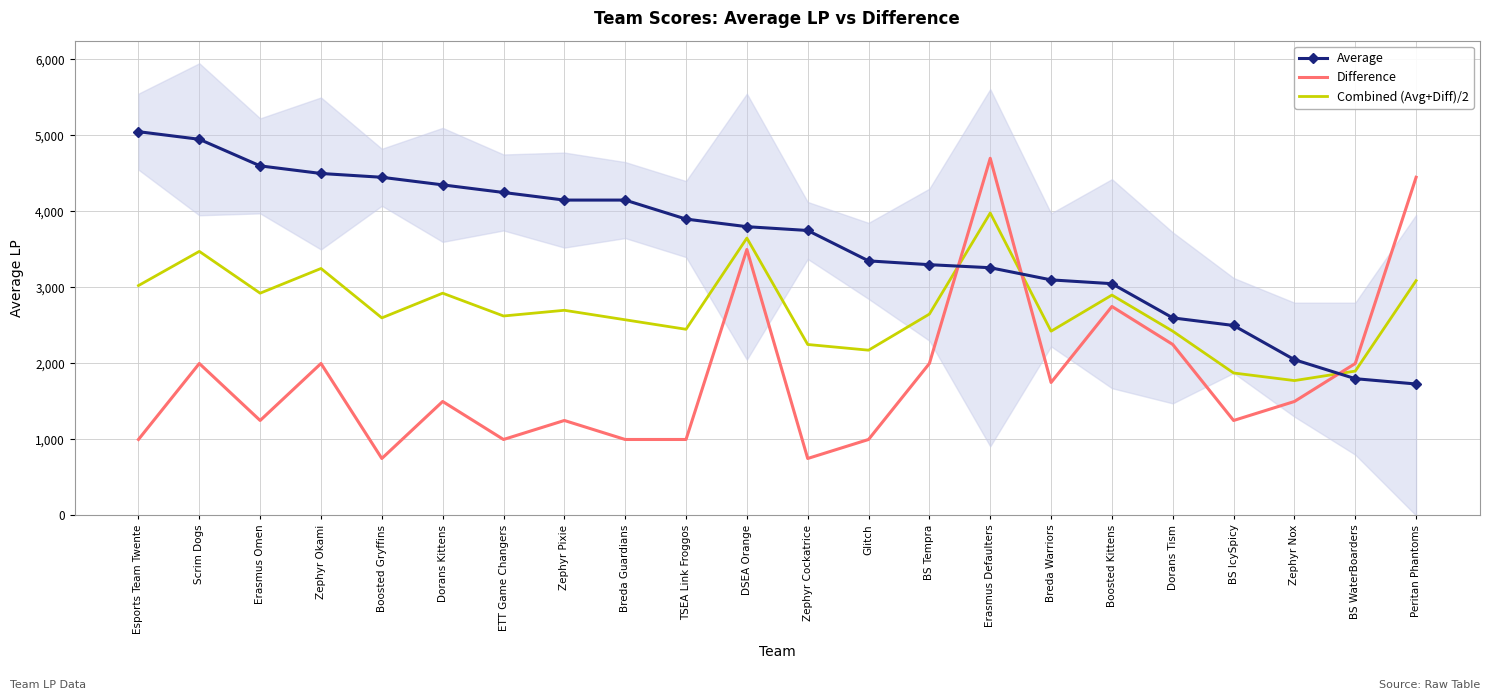

Reading left to right, list all the values displayed in this chart.

Average: Esports Team Twente=5050	Scrim Dogs=4950	Erasmus Omen=4600	Zephyr Okami=4500	Boosted Gryffins=4450	Dorans Kittens=4350	ETT Game Changers=4250	Zephyr Pixie=4150	Breda Guardians=4150	TSEA Link Froggos=3900	DSEA Orange=3800	Zephyr Cockatrice=3750	Glitch=3350	BS Tempra=3300	Erasmus Defaulters=3260	Breda Warriors=3100	Boosted Kittens=3050	Dorans Tism=2600	BS IcySpicy=2500	Zephyr Nox=2050	BS WaterBoarders=1800	Peritan Phantoms=1730
Difference: Esports Team Twente=1000	Scrim Dogs=2000	Erasmus Omen=1250	Zephyr Okami=2000	Boosted Gryffins=750	Dorans Kittens=1500	ETT Game Changers=1000	Zephyr Pixie=1250	Breda Guardians=1000	TSEA Link Froggos=1000	DSEA Orange=3500	Zephyr Cockatrice=750	Glitch=1000	BS Tempra=2000	Erasmus Defaulters=4700	Breda Warriors=1750	Boosted Kittens=2750	Dorans Tism=2250	BS IcySpicy=1250	Zephyr Nox=1500	BS WaterBoarders=2000	Peritan Phantoms=4450
Combined (Avg+Diff)/2: Esports Team Twente=3025	Scrim Dogs=3475	Erasmus Omen=2925	Zephyr Okami=3250	Boosted Gryffins=2600	Dorans Kittens=2925	ETT Game Changers=2625	Zephyr Pixie=2700	Breda Guardians=2575	TSEA Link Froggos=2450	DSEA Orange=3650	Zephyr Cockatrice=2250	Glitch=2175	BS Tempra=2650	Erasmus Defaulters=3980	Breda Warriors=2425	Boosted Kittens=2900	Dorans Tism=2425	BS IcySpicy=1875	Zephyr Nox=1775	BS WaterBoarders=1900	Peritan Phantoms=3090